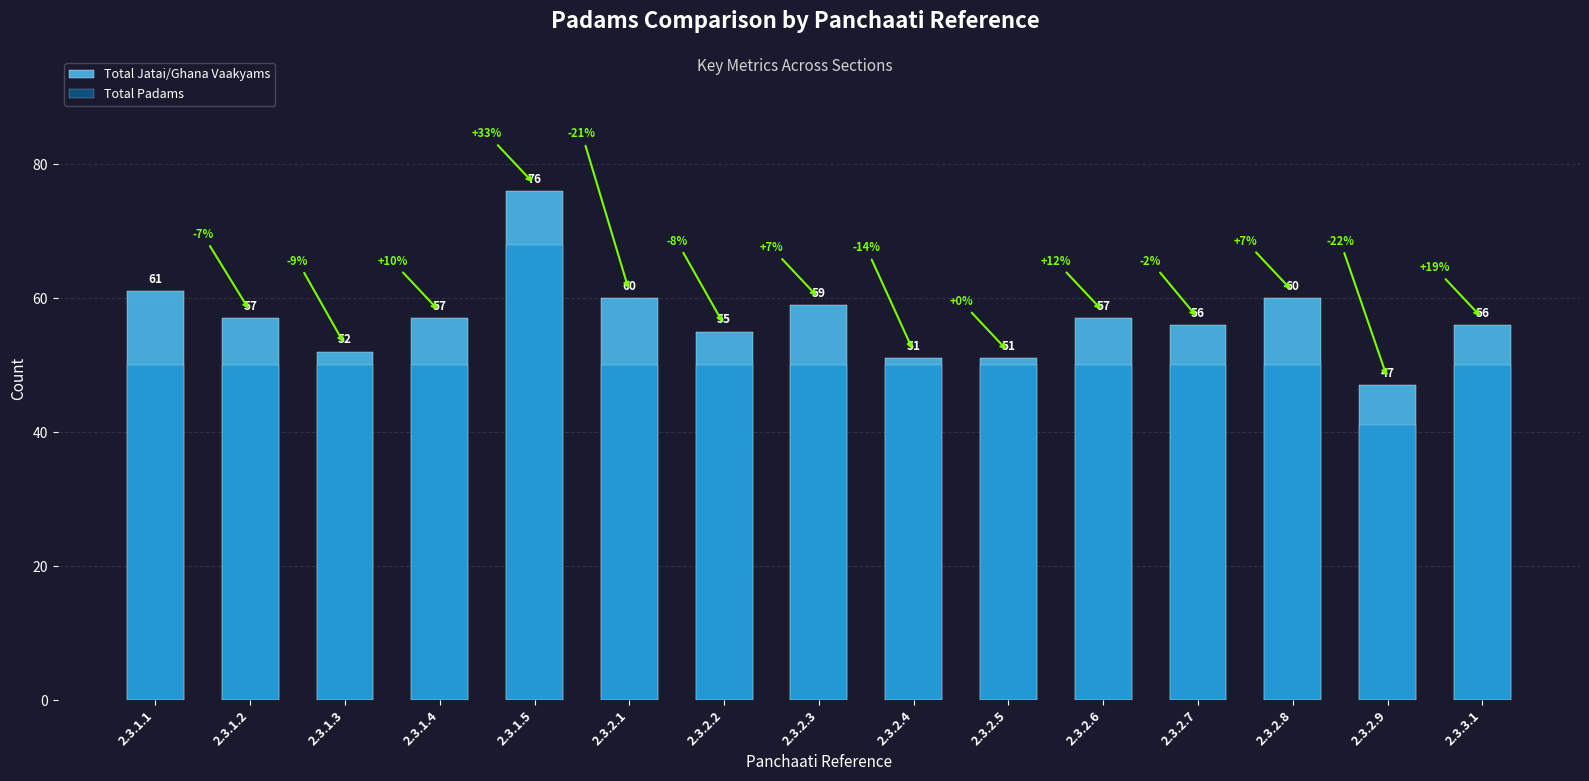

Reading left to right, what are all the values shown in this chart?

Total Jatai/Ghana Vaakyams: 61	57	52	57	76	60	55	59	51	51	57	56	60	47	56
Total Padams: 50	50	50	50	68	50	50	50	50	50	50	50	50	41	50